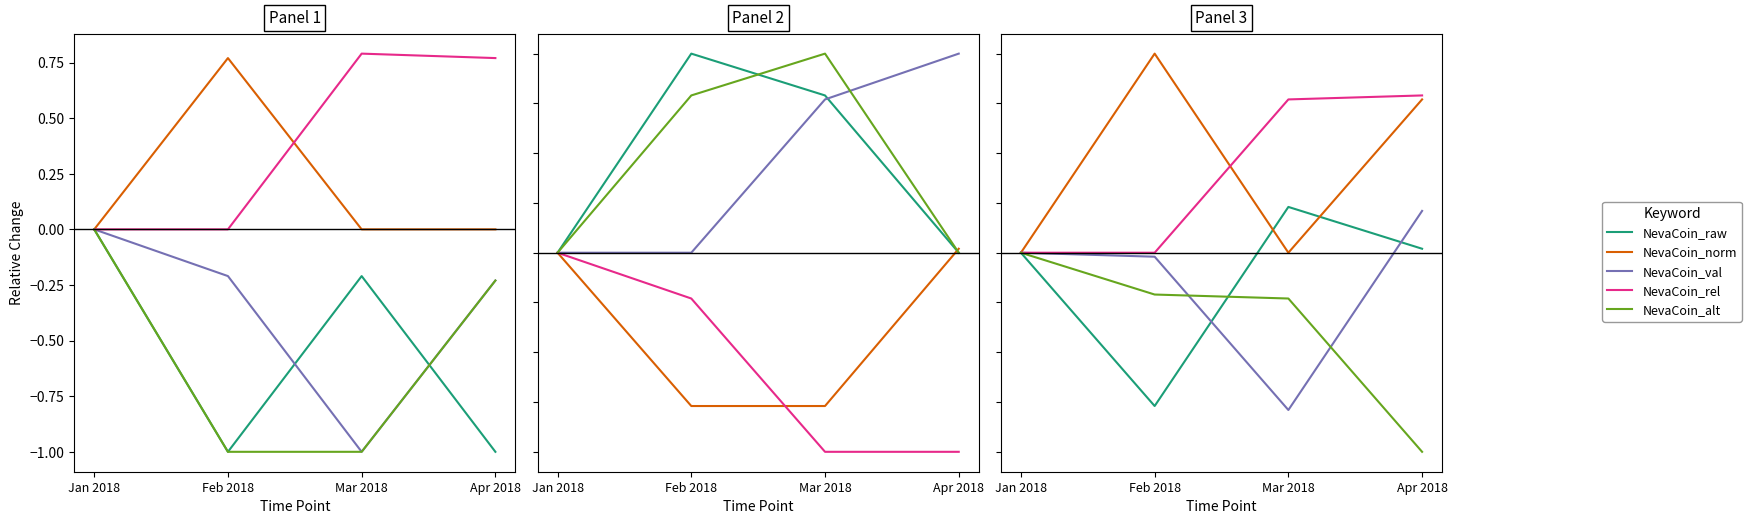

What is the label of the 3rd point from the left?

Mar 2018